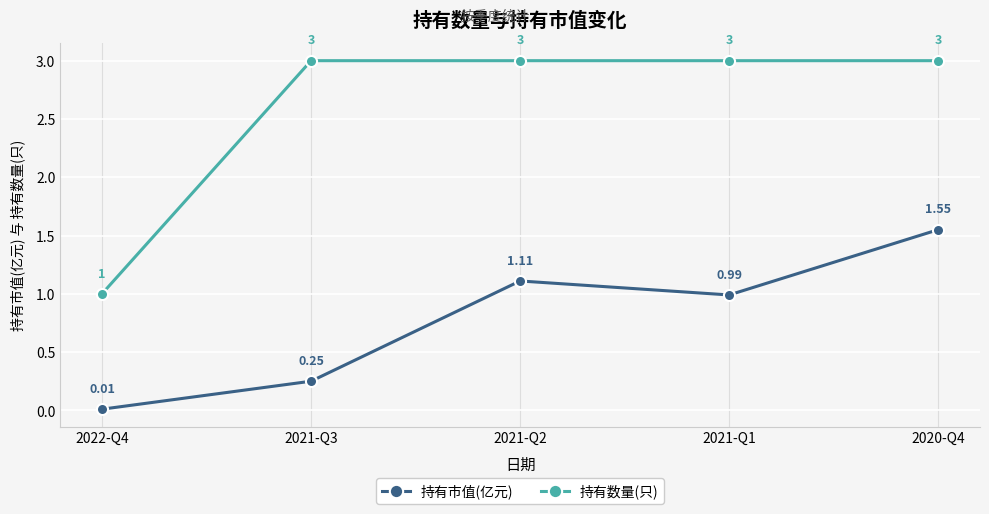

What is the difference between the highest and lowest values at 2021-Q1?

2.0